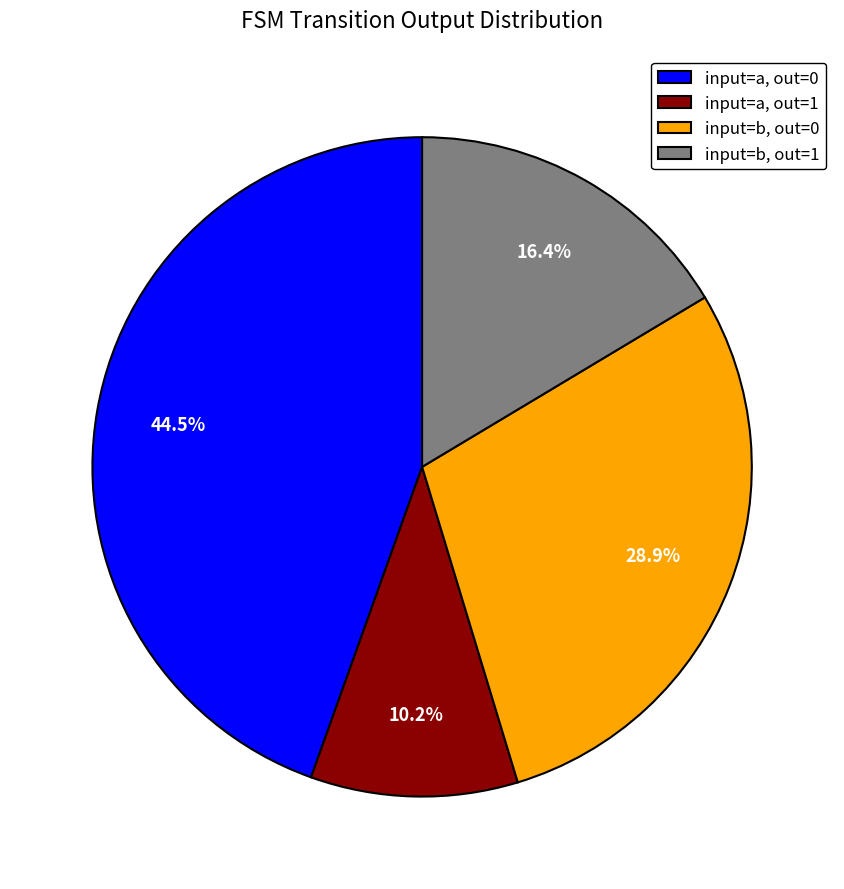

Is input=a, out=1 the majority of the pie?

No